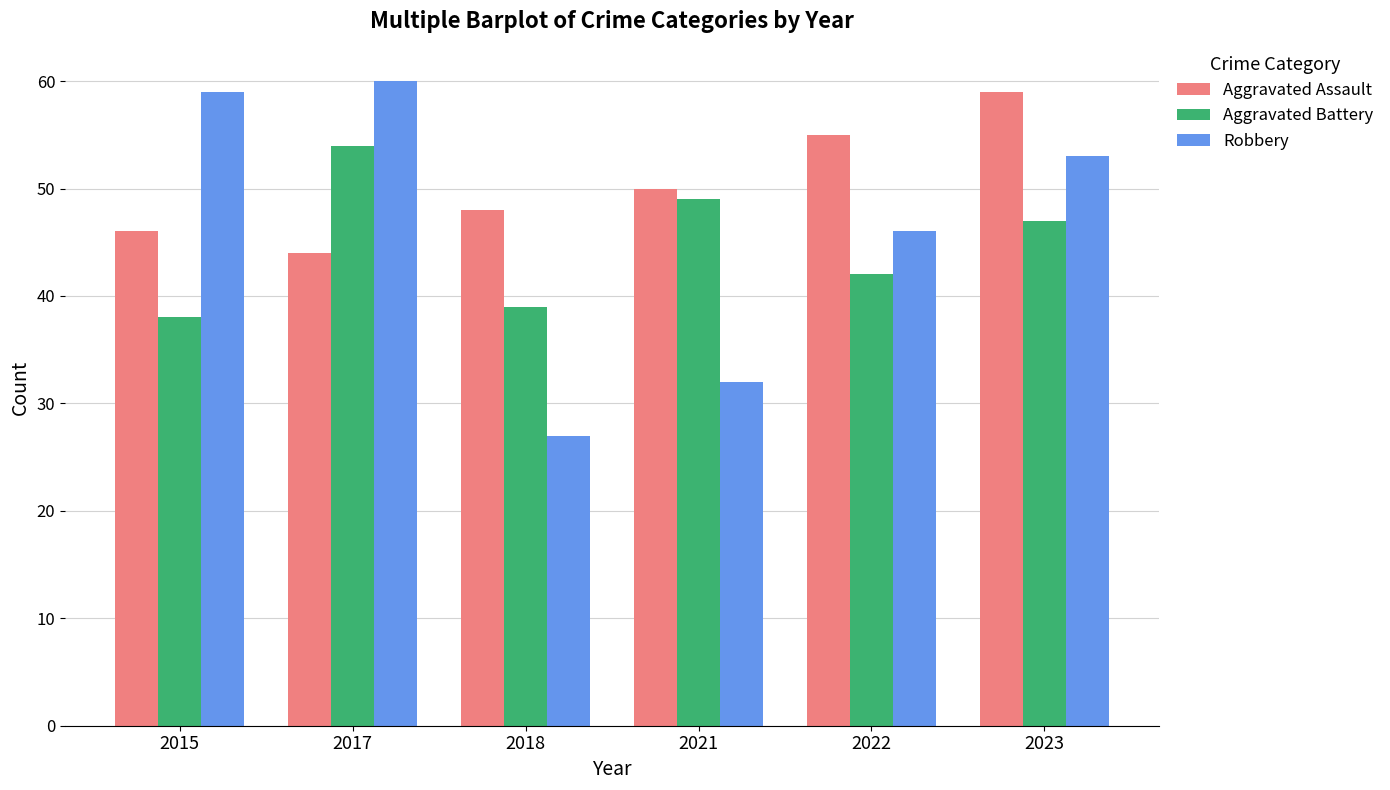

What is the approximate value of Aggravated Assault at 2021?

50